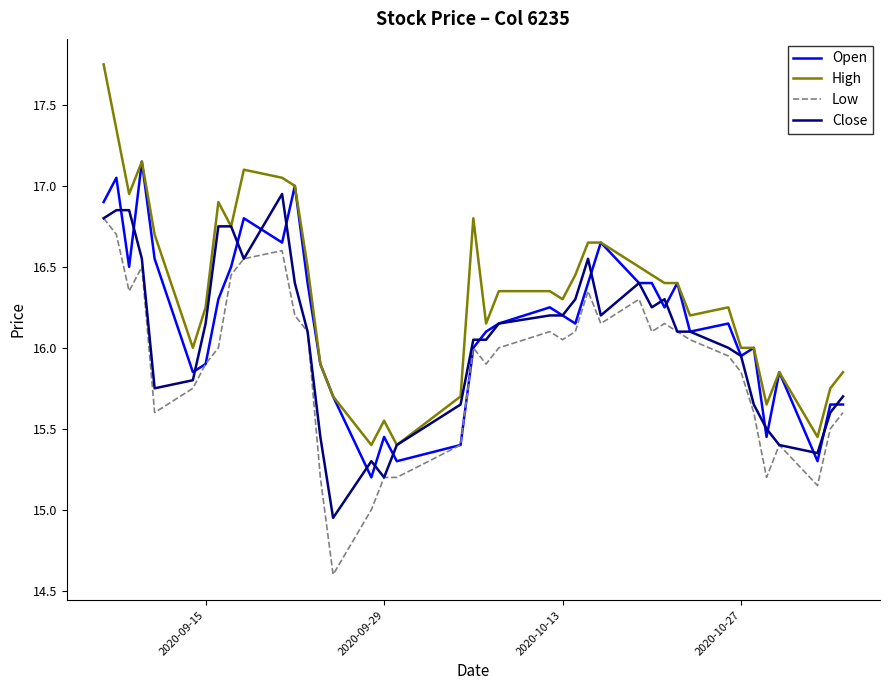

Which series has the largest total across all categories?

High